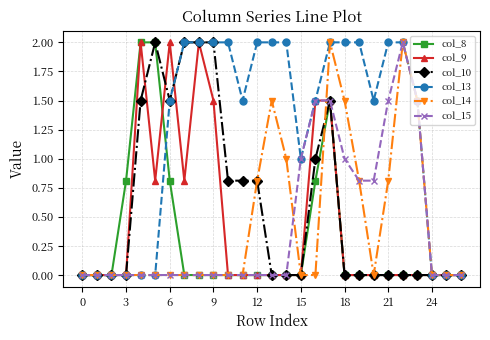

What is the value of the col_10 point at the 9th from the left?

2.0